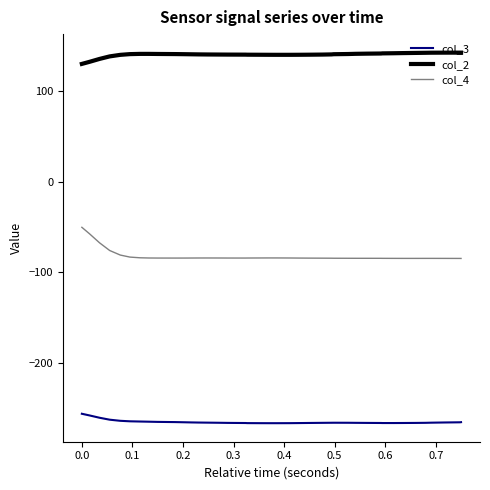

How many series are shown in this chart?

3